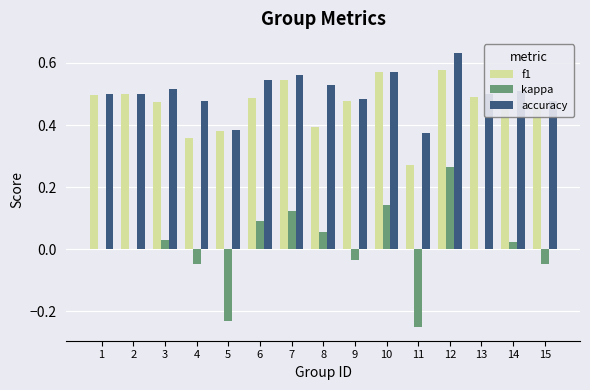

How many groups of bars are there?

15